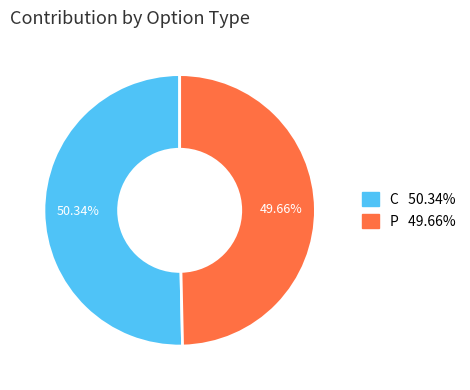

Which slice is the smallest?

P